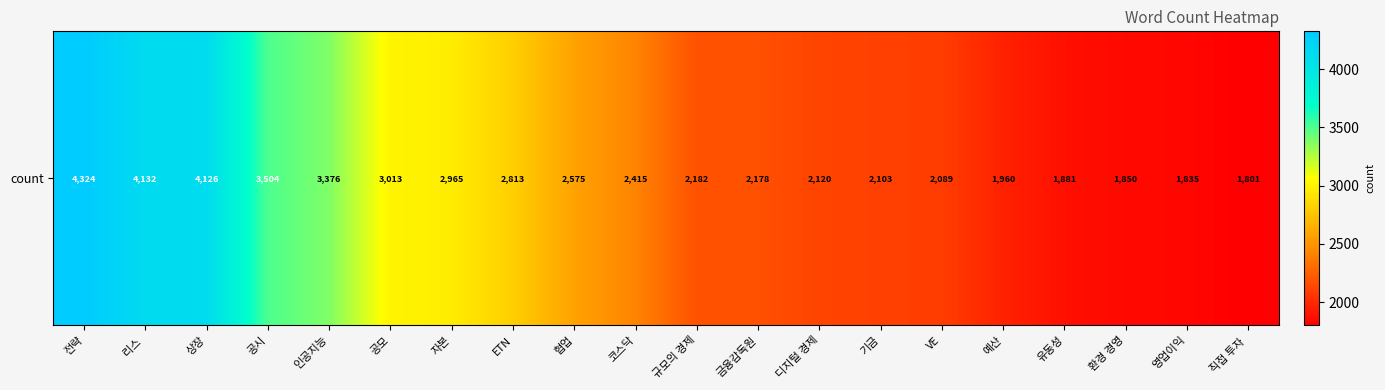

Is it true that the value at 영업이익 is 1835?

True